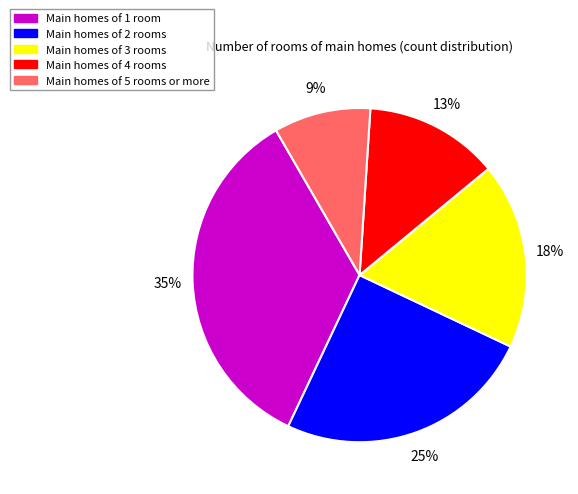

Is there a majority slice in this chart?

No